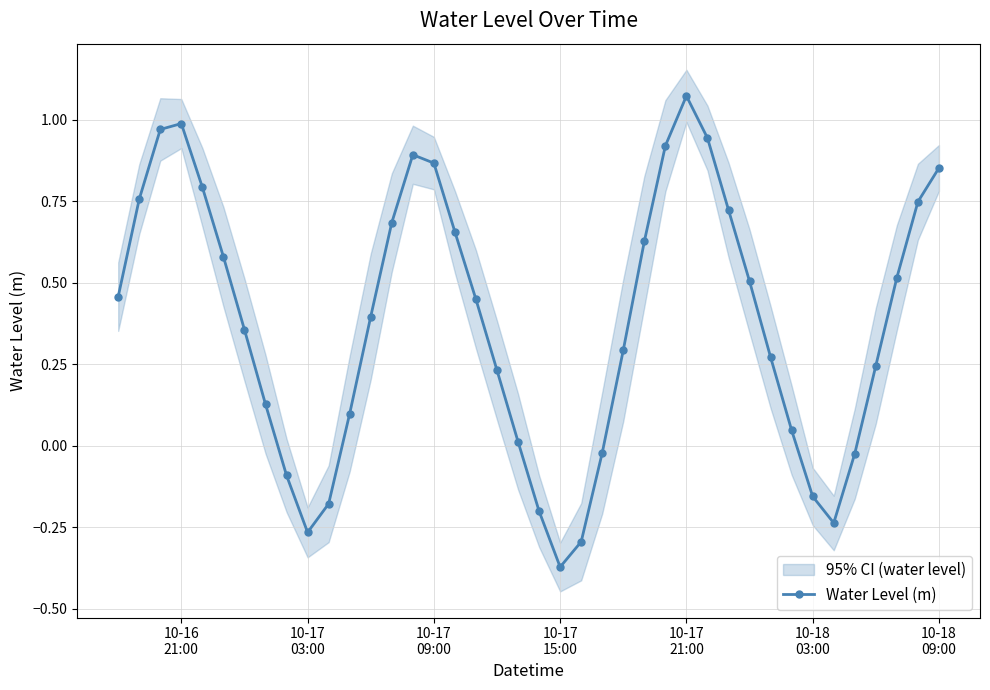

How many categories are shown in the chart?

40